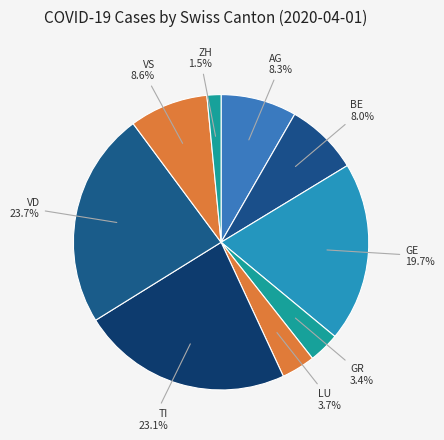

Does any single category account for the majority?

No